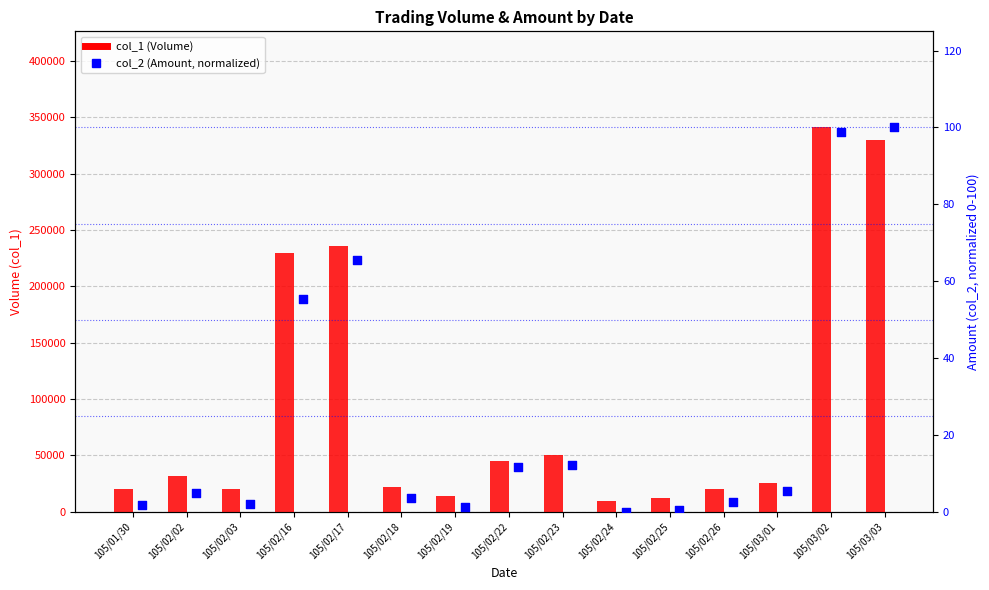

Which series has the largest Y range (max minus min)?

col_1 (Volume)